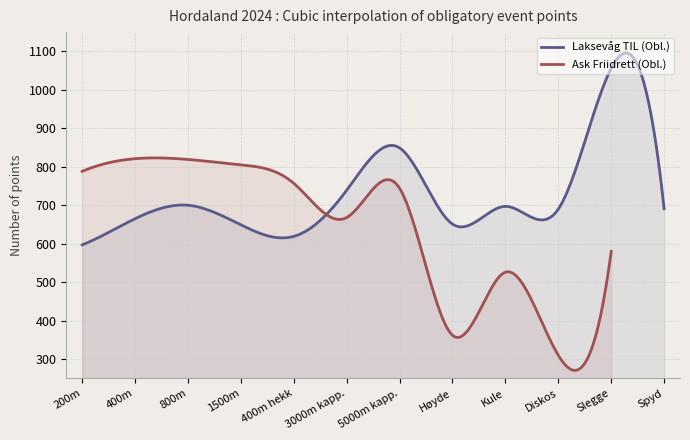

What is the difference between the maximum and minimum values in the Laksevåg TIL (Obl.) series?

498.6